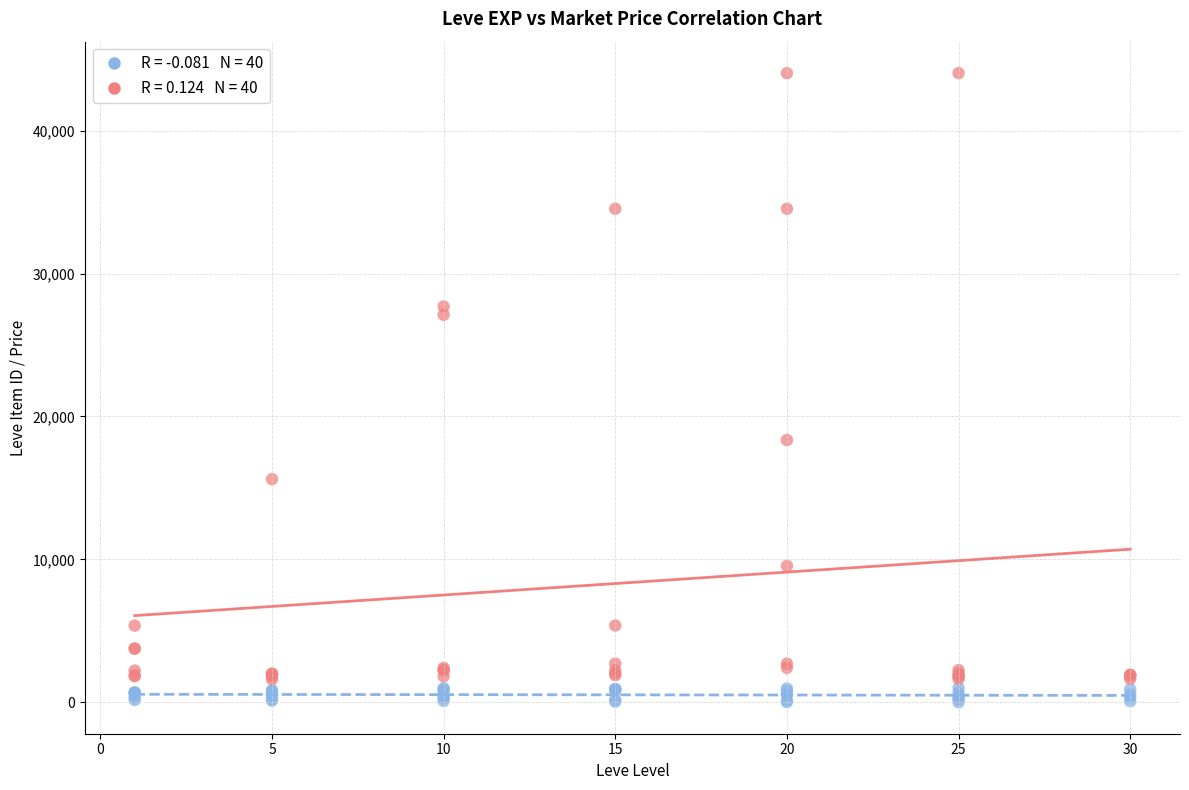

Across all series, what Y value is closest to 22011?

18348